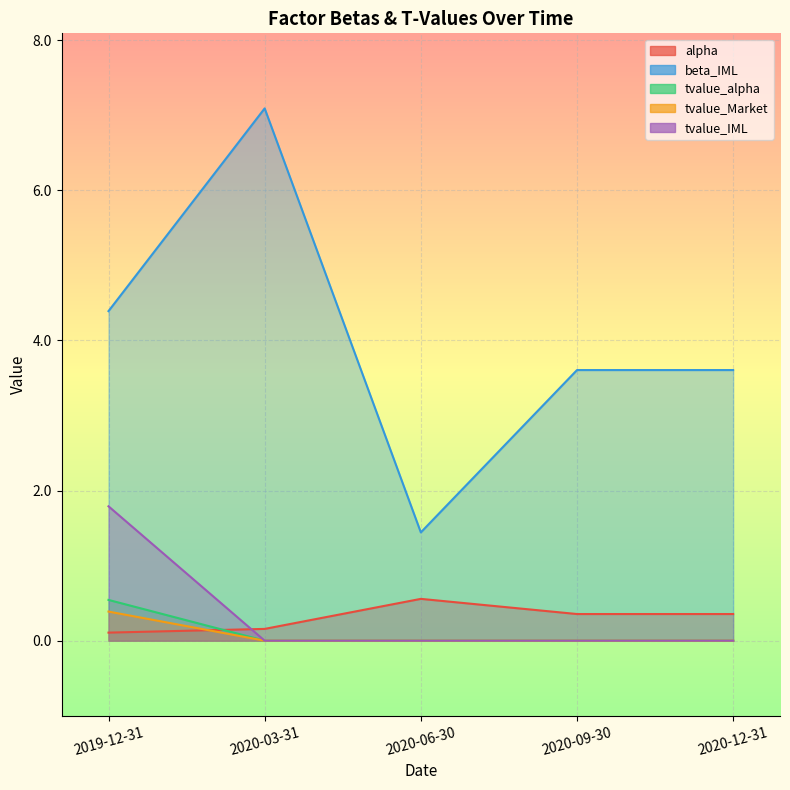

Reading left to right, extract all data points from this chart.

alpha: 0.1	0.2	0.6	0.4	0.4
beta_IML: 4.4	7.1	1.4	3.6	3.6
tvalue_alpha: 0.4	-0.0	-0.0	-0.0	-0.0
tvalue_Market: 0.5	0.0	0.0	0.0	0.0
tvalue_IML: 1.8	0.0	0.0	0.0	0.0